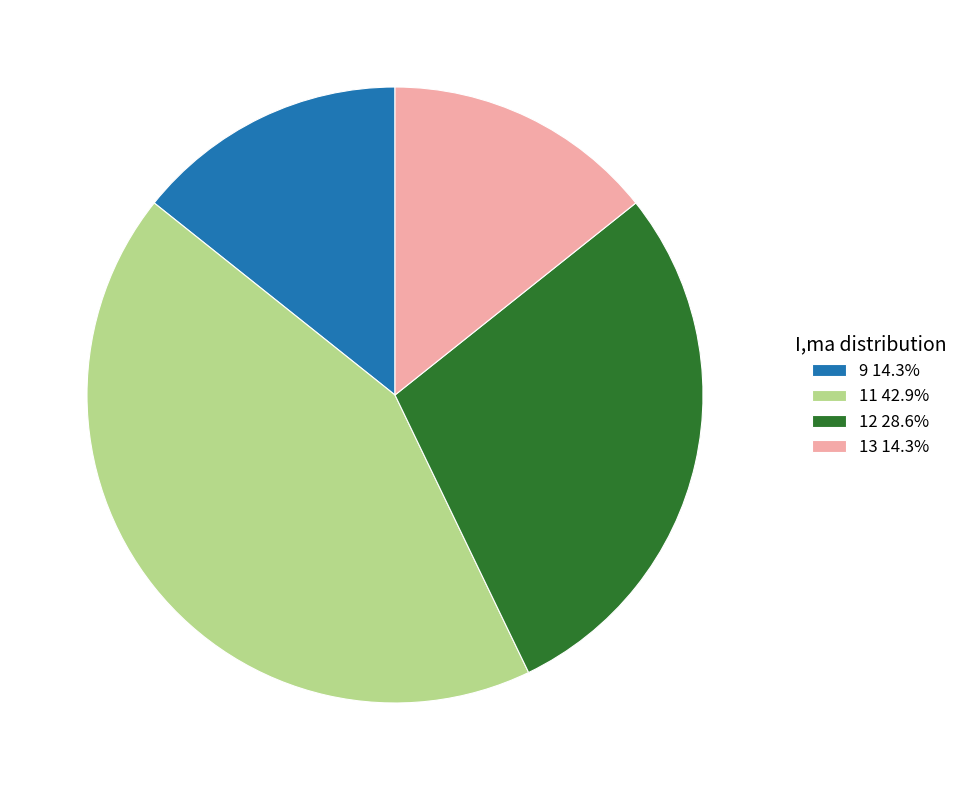

Is the sum of 13 14.3% and 11 42.9% greater than half?

Yes